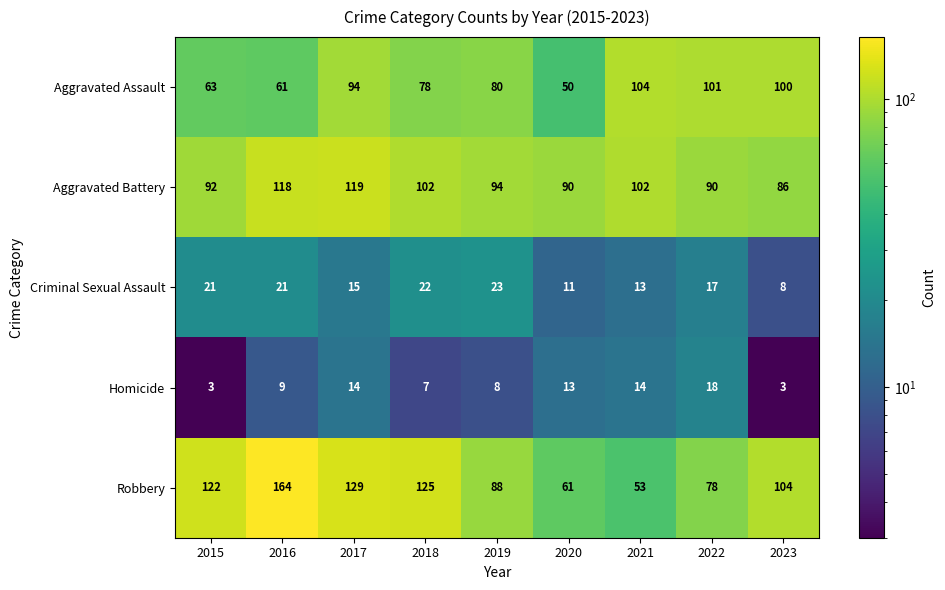

Which series has the largest total across all categories?

Robbery